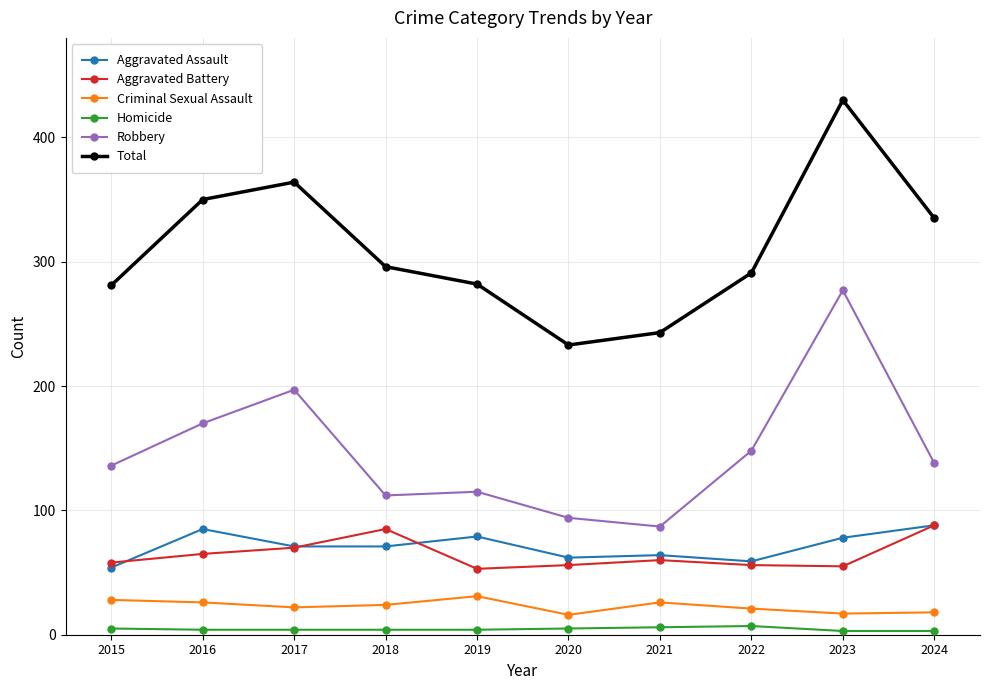

What is the maximum value shown in the chart?

430